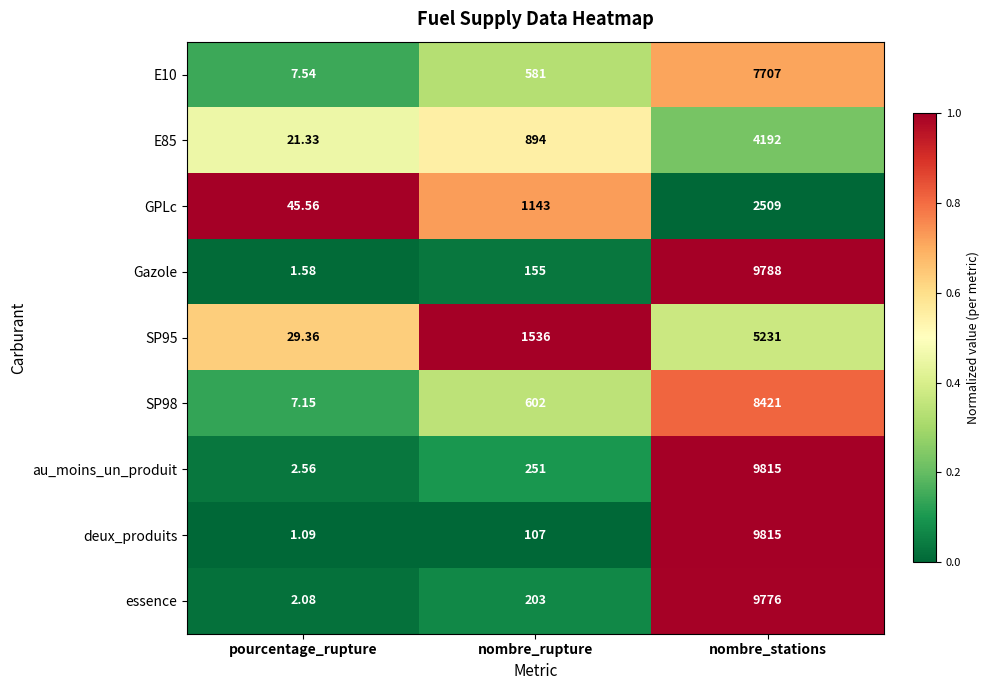

Is the value of E85 at pourcentage_rupture greater than the value of SP95 at pourcentage_rupture?

No